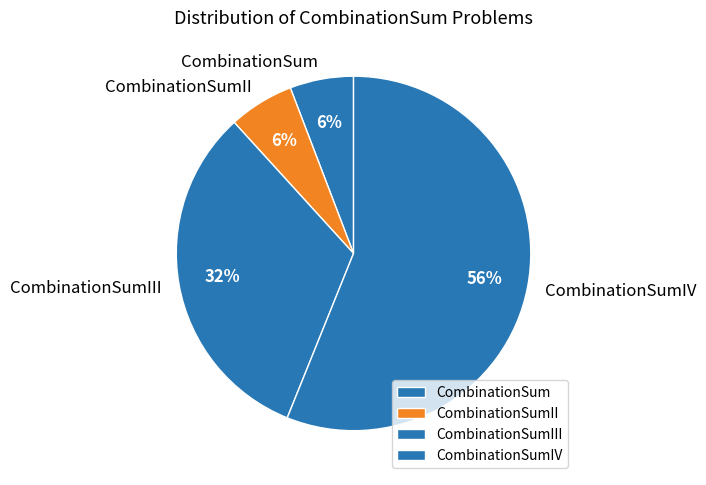

Is CombinationSumIII the majority of the pie?

No